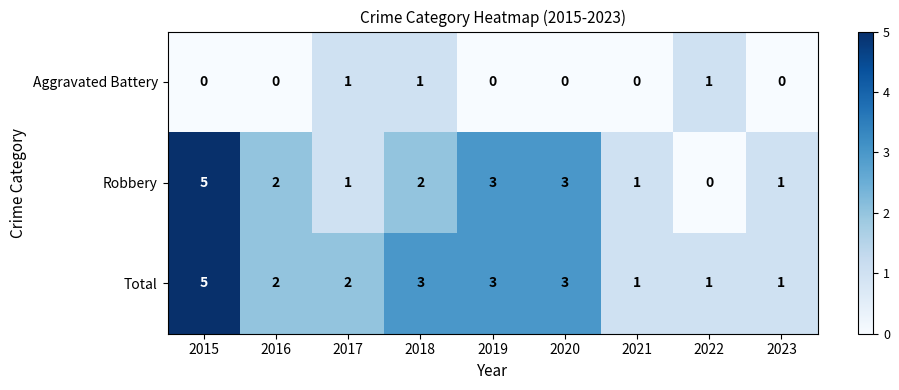

Which series has the widest spread of values?

Robbery